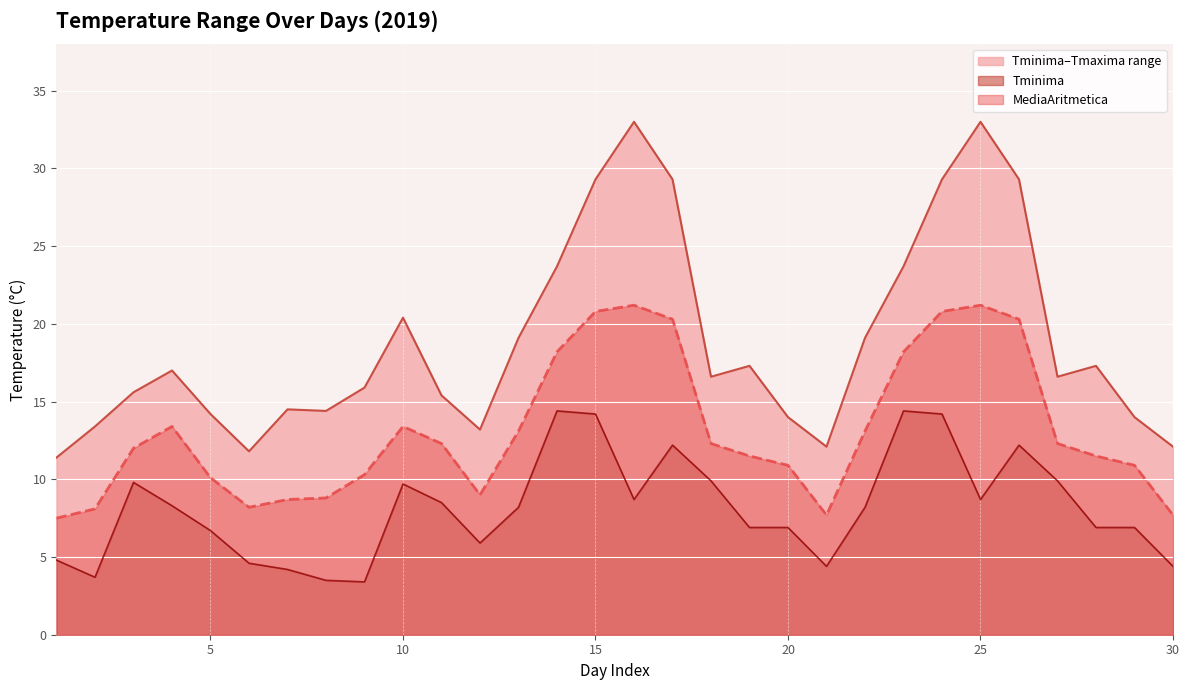

Which series has the widest spread of values?

Tmaxima